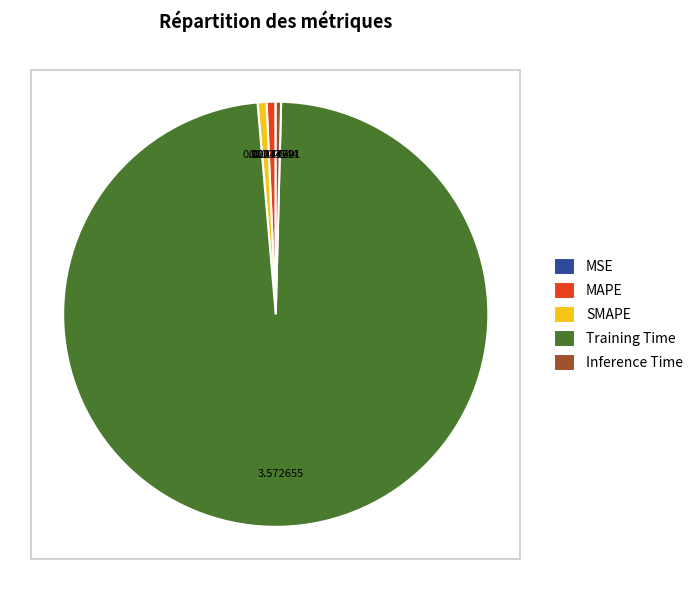

Which has a higher value, Training Time or Inference Time?

Training Time